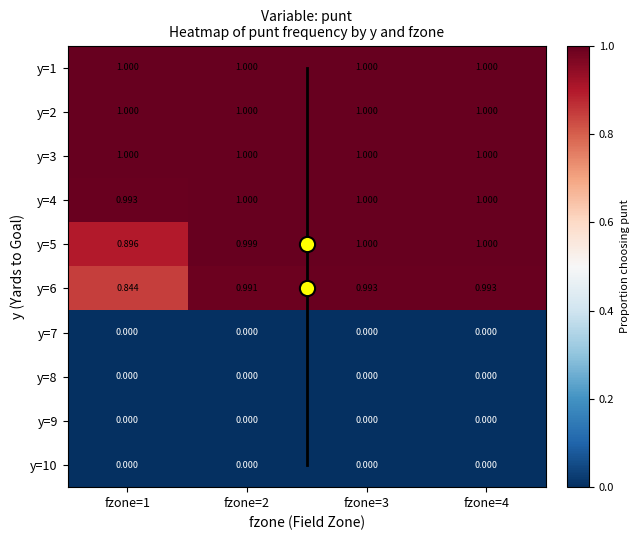

Is the value of y=2 at fzone=2 greater than the value of y=10 at fzone=3?

Yes